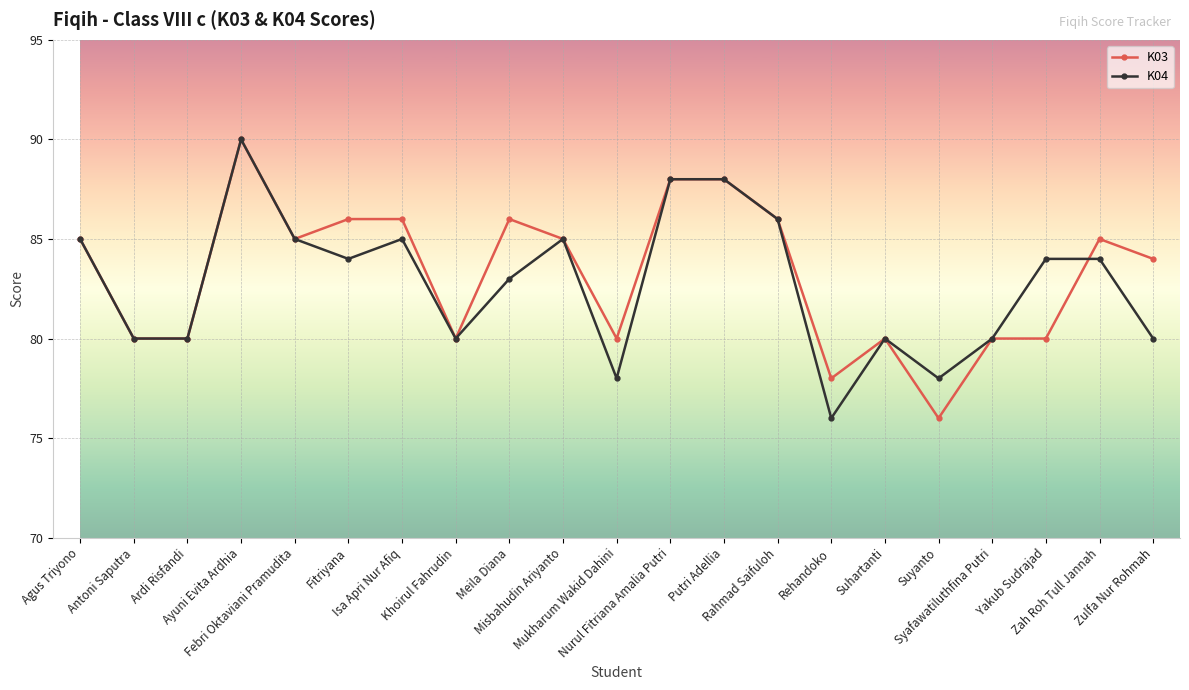

What is the sum of the K03 values at Misbahudin Ariyanto and Nurul Fitriana Amalia Putri?

173